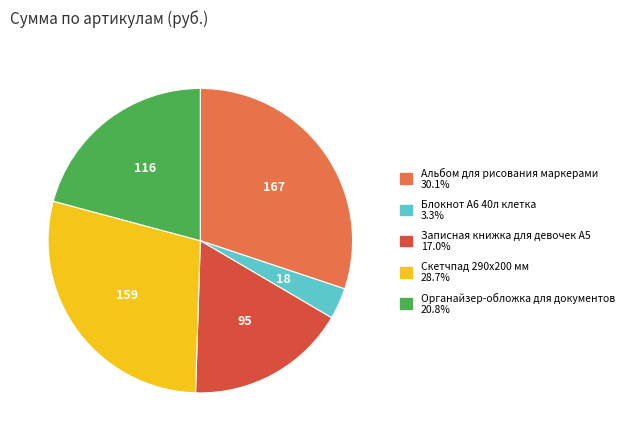

Does any single category account for the majority?

No